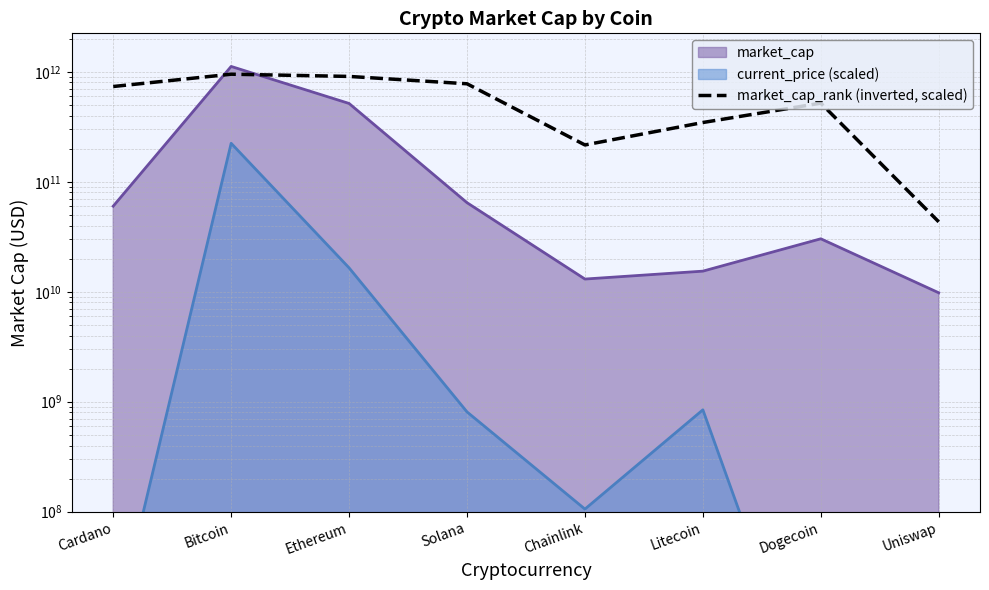

At which category does the chart reach its peak across all series?

Bitcoin